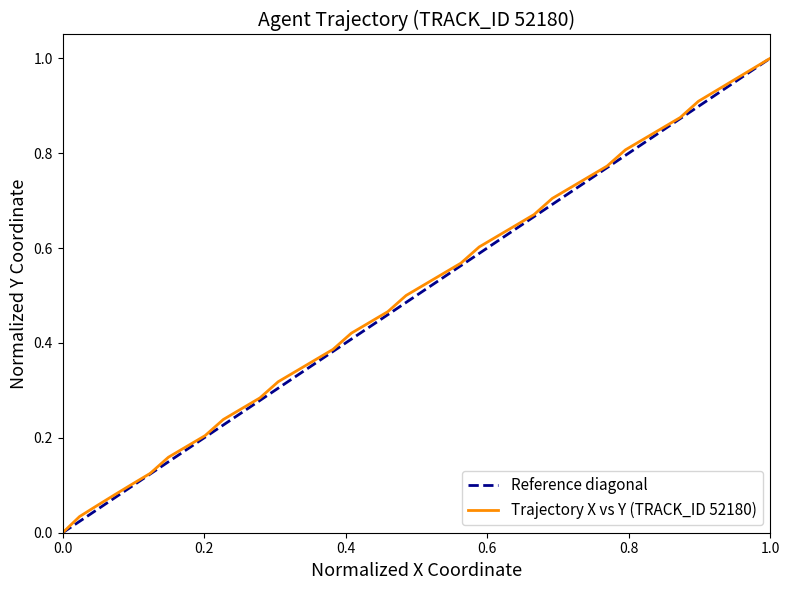

What is the difference between the second highest and second lowest values?

0.9